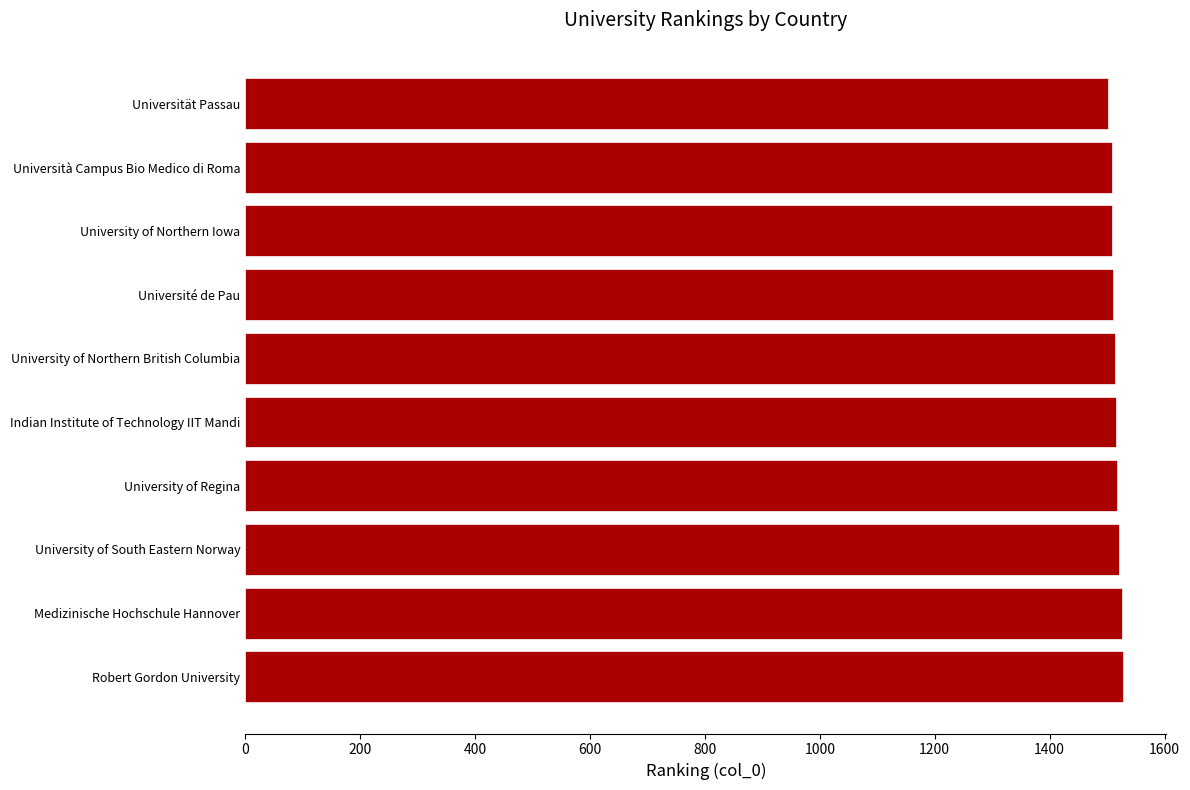

The chart shows a value of 529 at Indian Institute of Technology IIT Mandi. True or false?

False